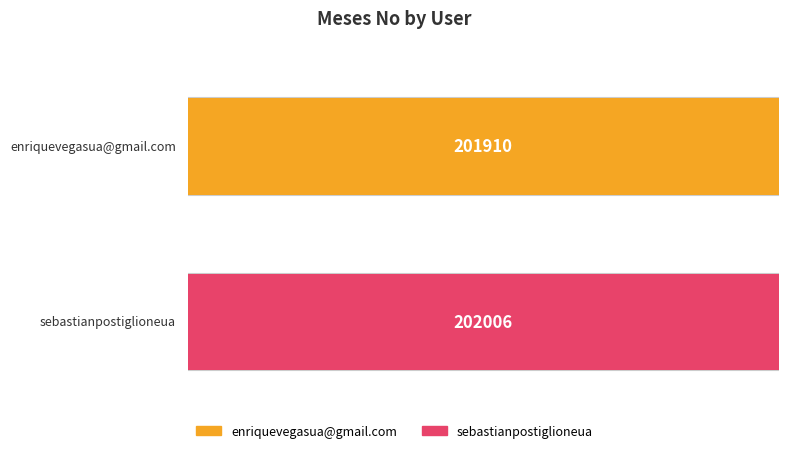

Rank the categories by value from highest to lowest.

sebastianpostiglioneua, enriquevegasua@gmail.com